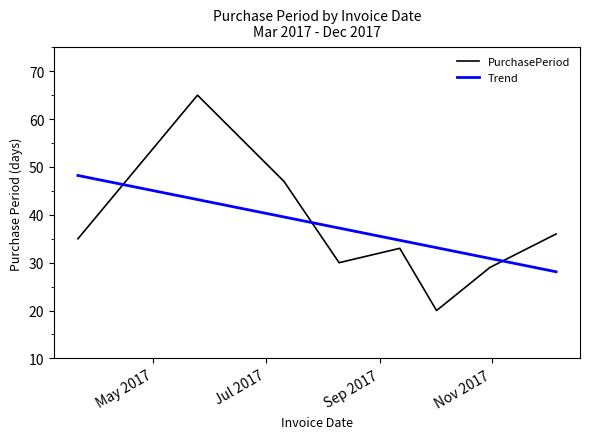

True or false: Trend and PurchasePeriod cross at least once.

True